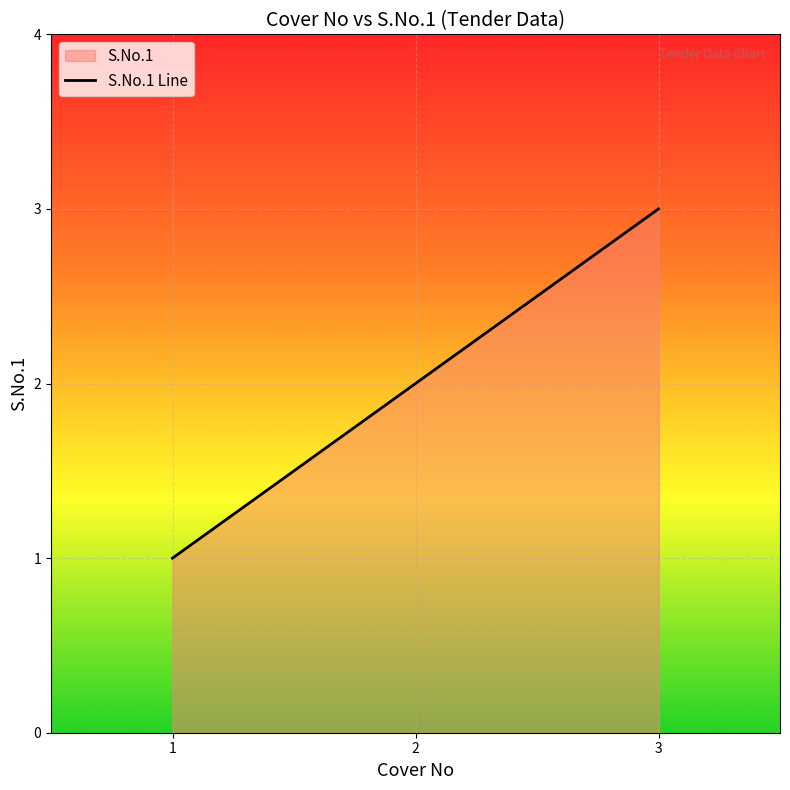

List the labels in order of value, smallest first.

1, 2, 3